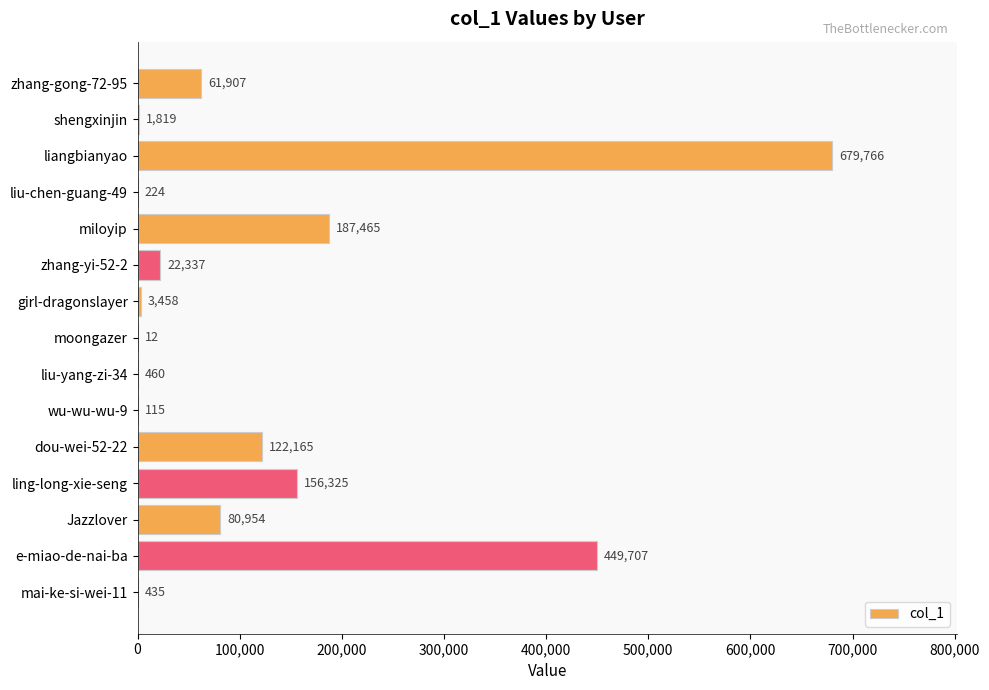

What is the ratio of the value at liangbianyao to the value at liu-chen-guang-49?

3034.7